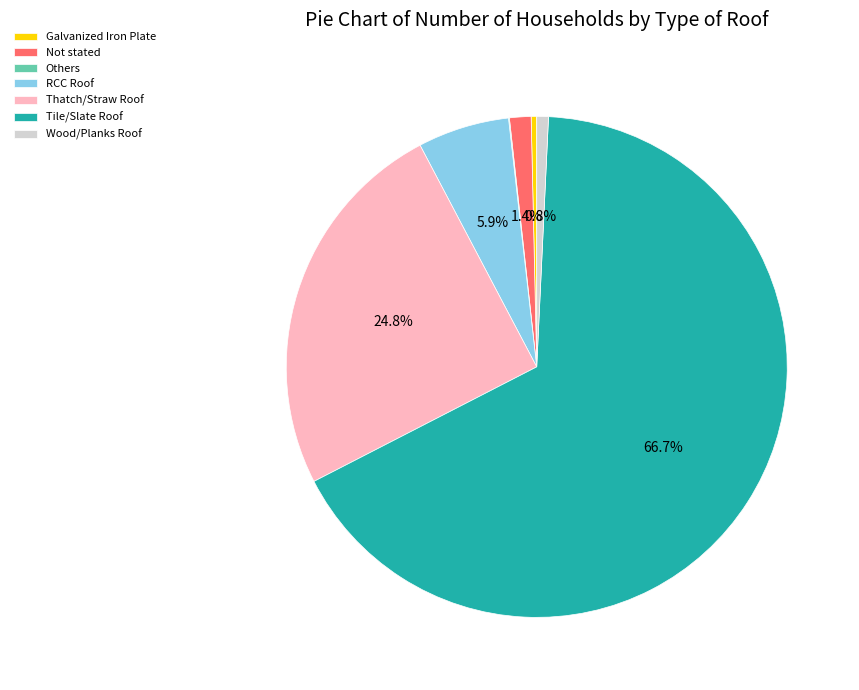

To the nearest percent, what is the combined percentage of Not stated and Tile/Slate Roof?

68%